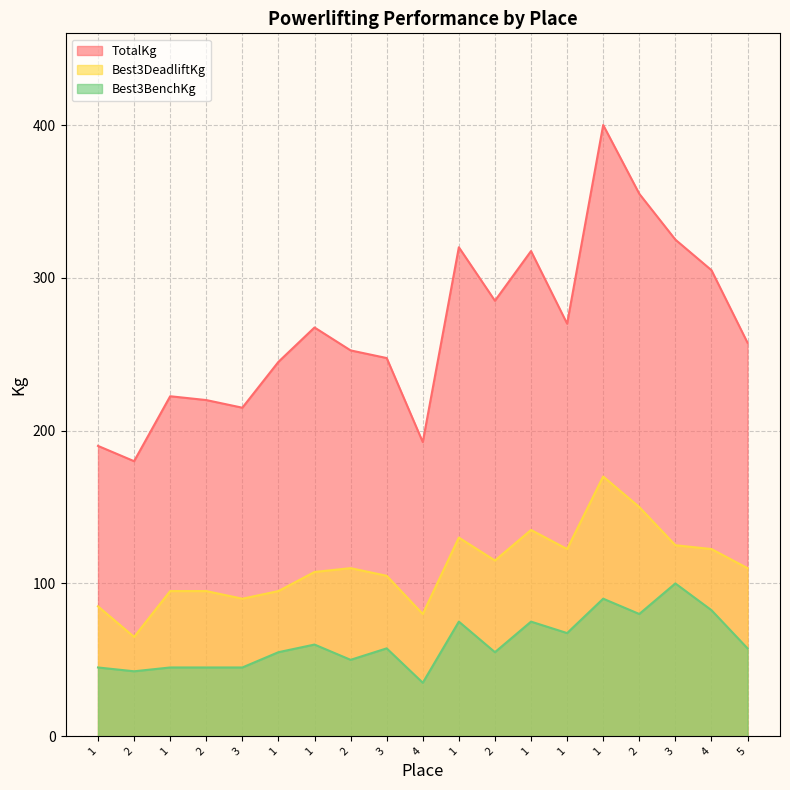

At how many categories does at least one series exceed 70?

19